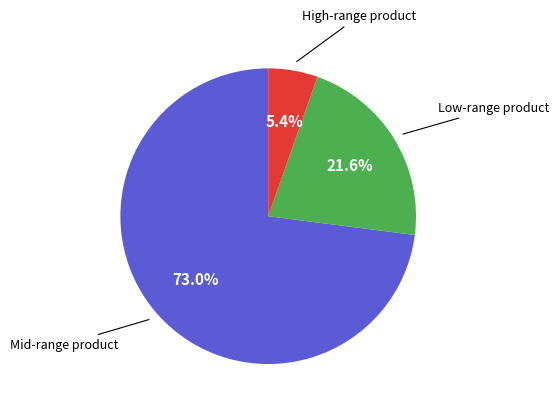

Is there any slice that represents more than half of the pie?

Yes